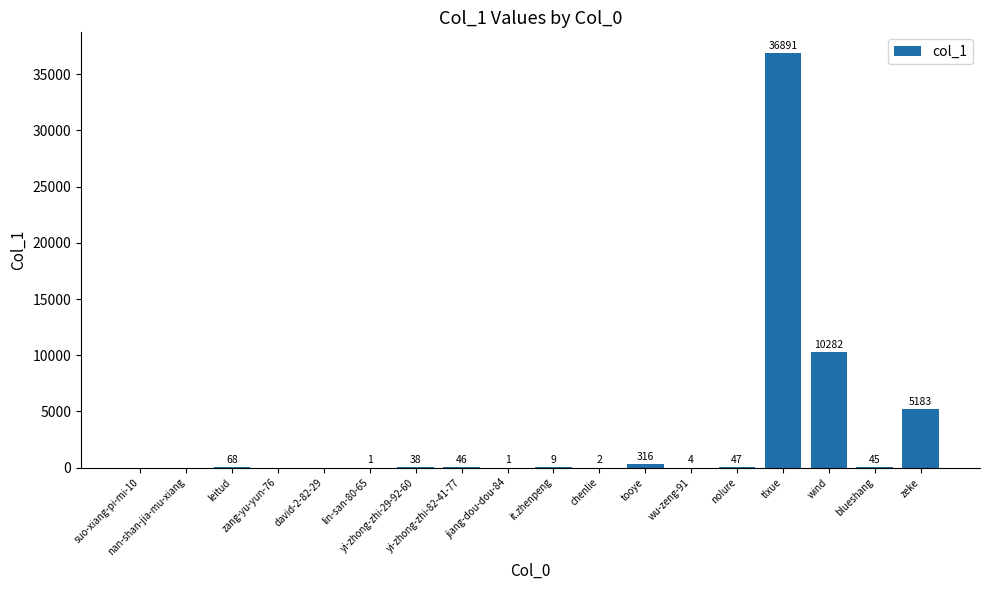

What is the sum of all values?

52933